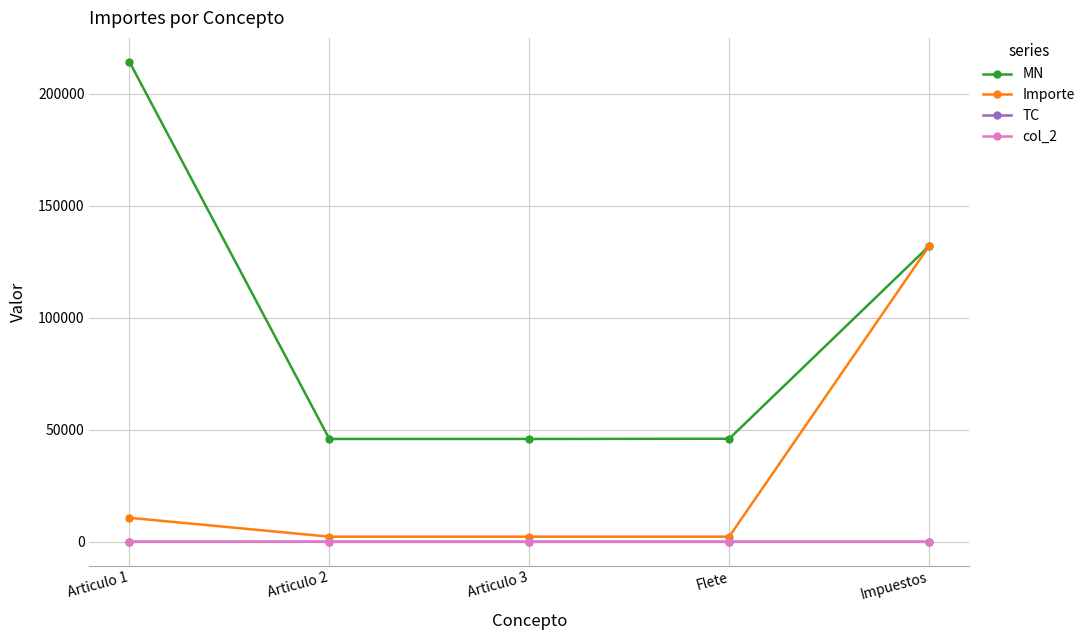

Is this an area chart (filled region under the line)?

No